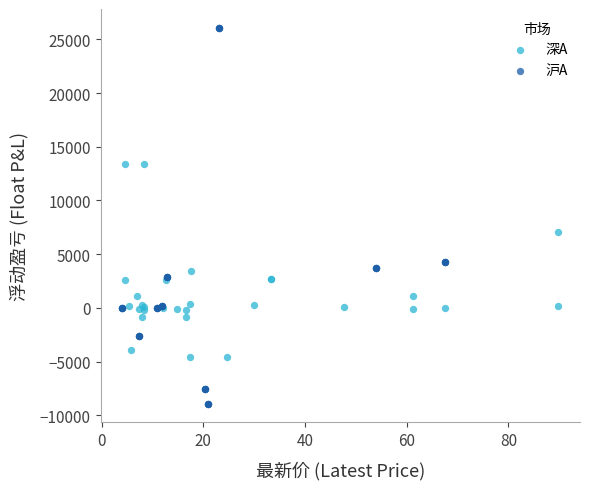

Which series contains the lowest Y value?

沪A